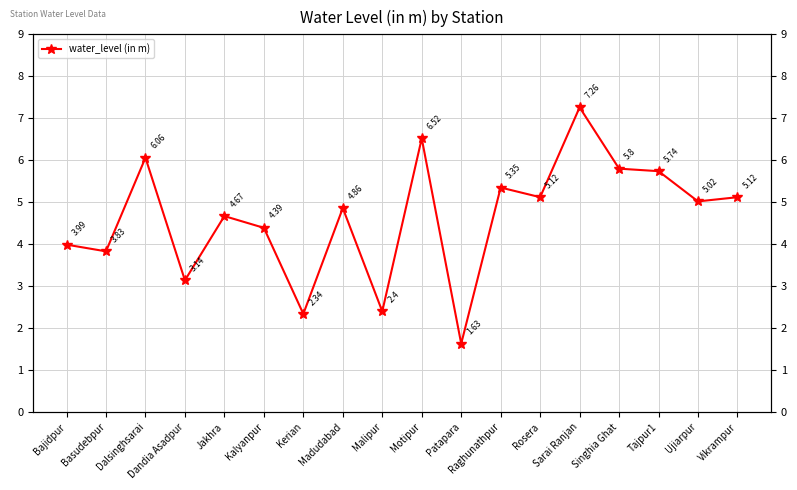

Reading right to left, list all the values displayed in this chart.

Vikrampur=5.1	Ujiarpur=5.0	Tajpur1=5.7	Singhia Ghat=5.8	Sarai Ranjan=7.3	Rosera=5.1	Raghunathpur=5.3	Patapara=1.6	Motipur=6.5	Malipur=2.4	Madudabad=4.9	Kerian=2.3	Kalyanpur=4.4	Jakhra=4.7	Dandia Asadpur=3.1	Dalsinghsarai=6.1	Basudebpur=3.8	Bajidpur=4.0